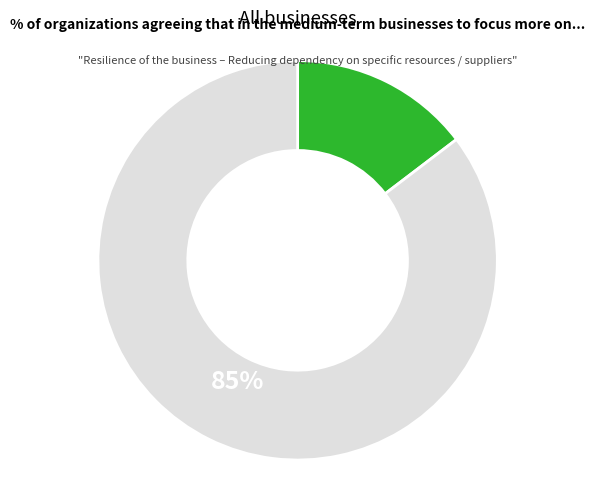

Does any single category account for the majority?

Yes